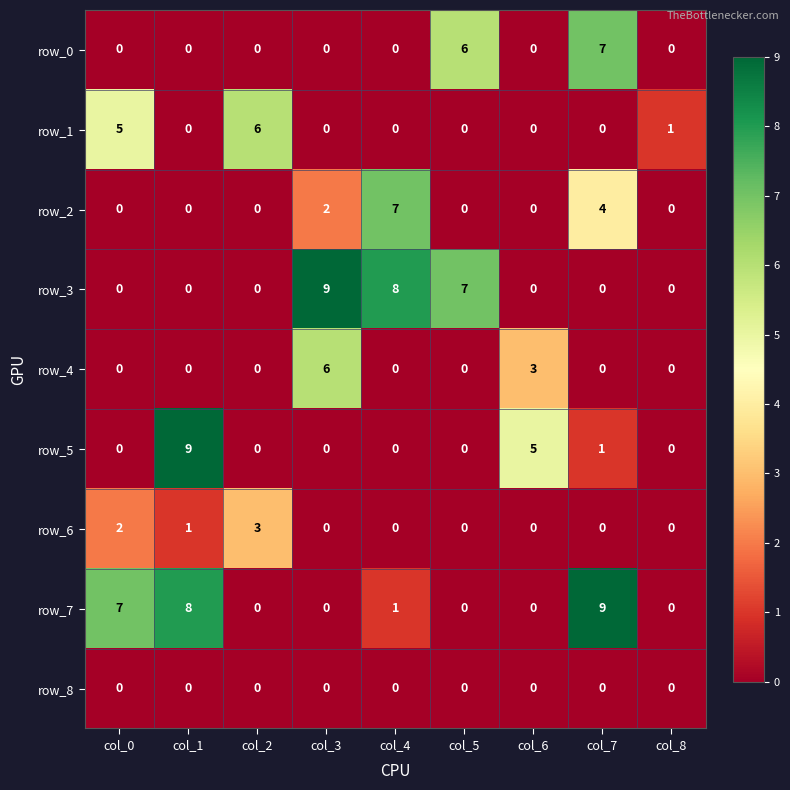

How many values in the row_1 series exceed 0?

3